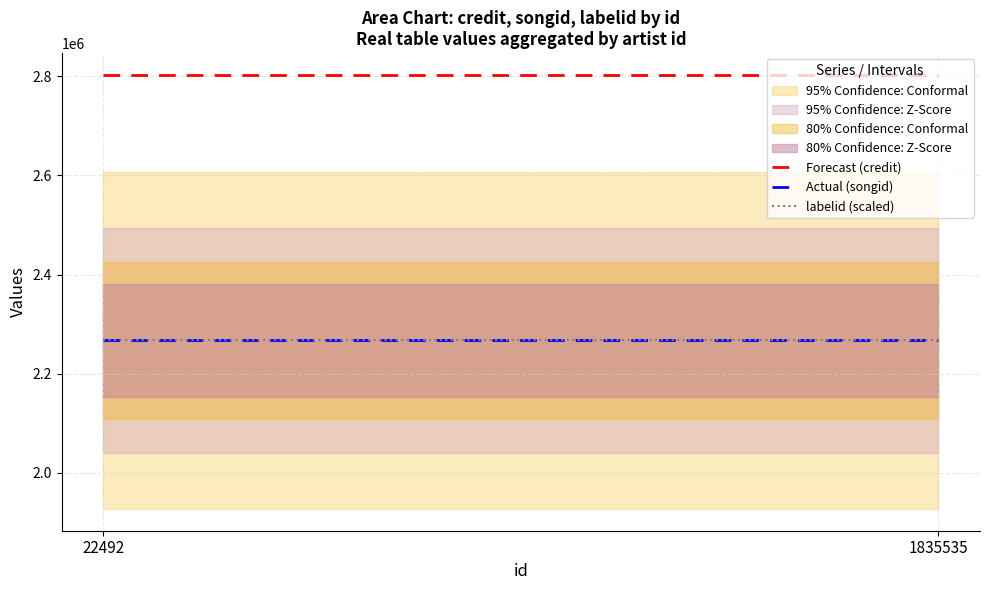

Is it true that Forecast (credit) equals 2802831 at 22492?

True